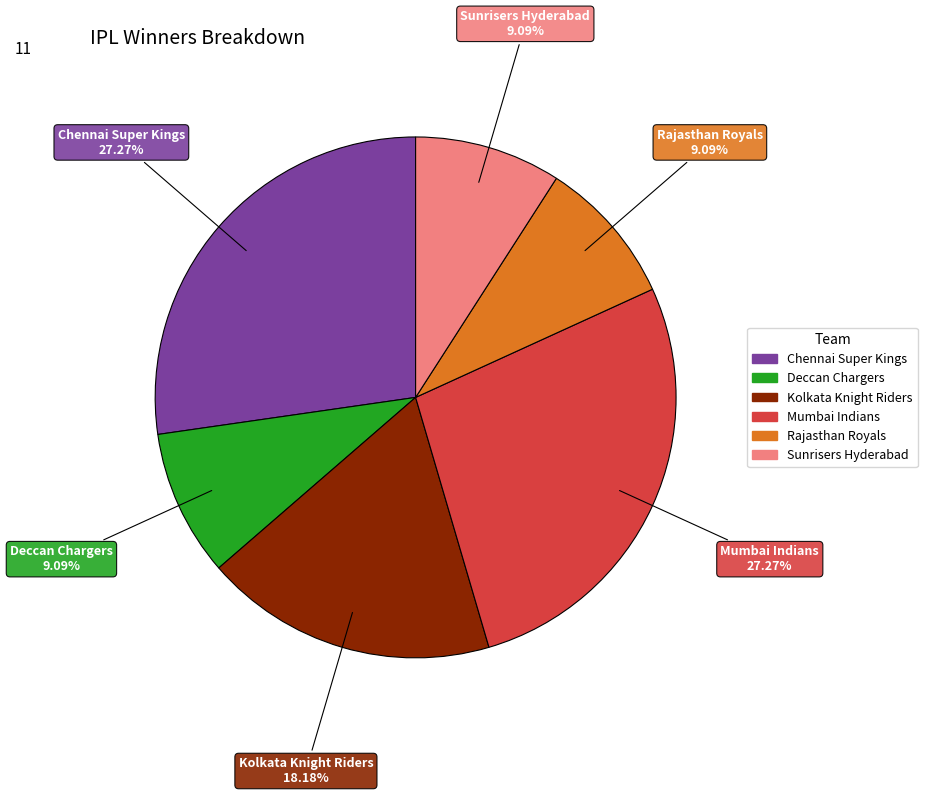

To the nearest percent, what is the average slice percentage?

17%